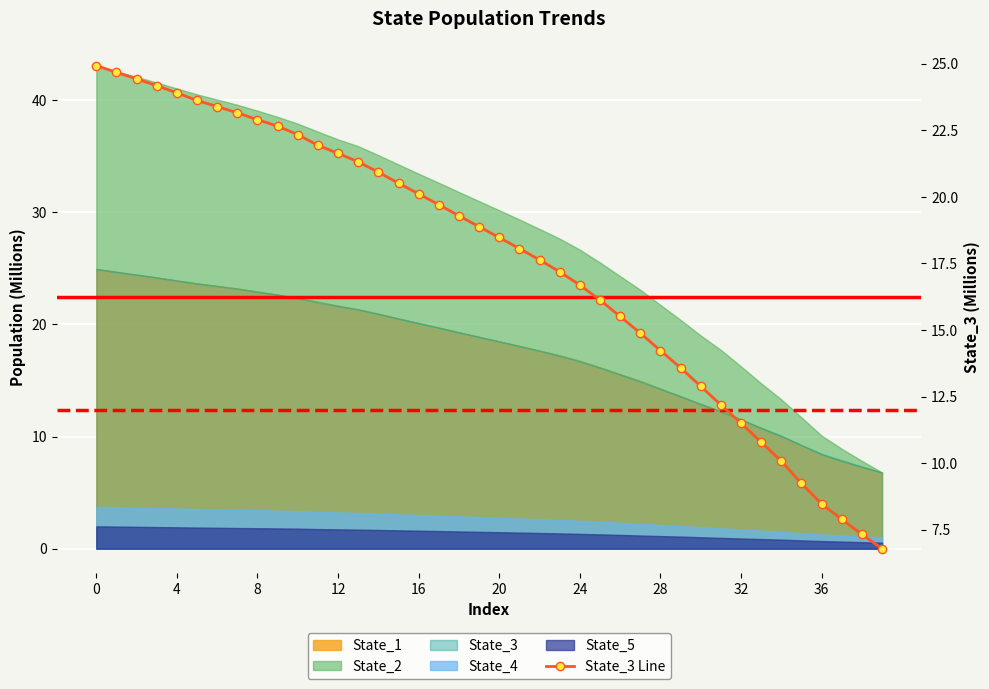

Is it true that the value at 17 is 19.7?

True